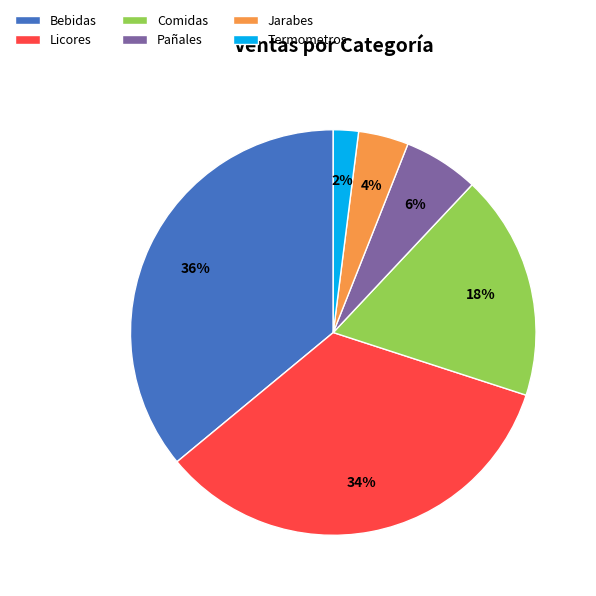

Between Jarabes and Comidas, which is larger?

Comidas